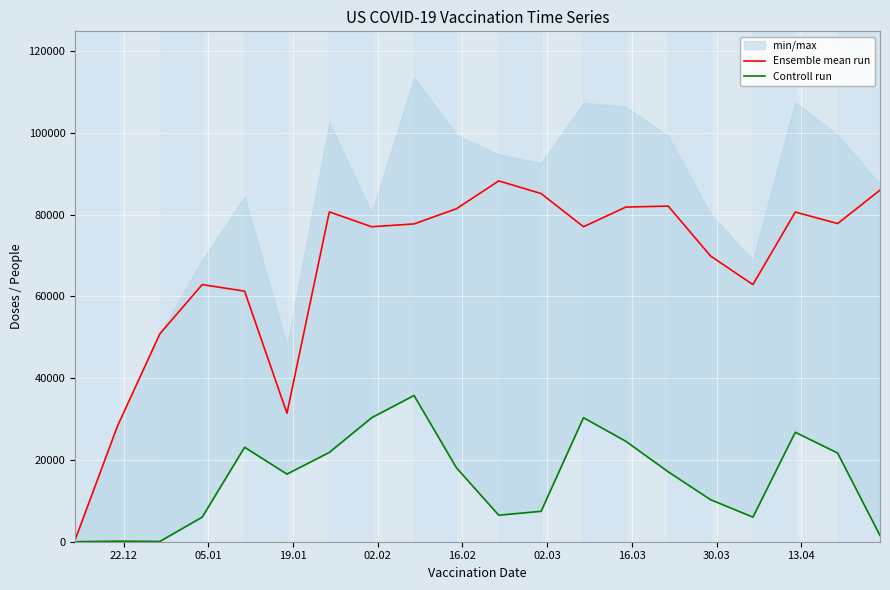

What is the highest value of the Ensemble mean run series?

88247